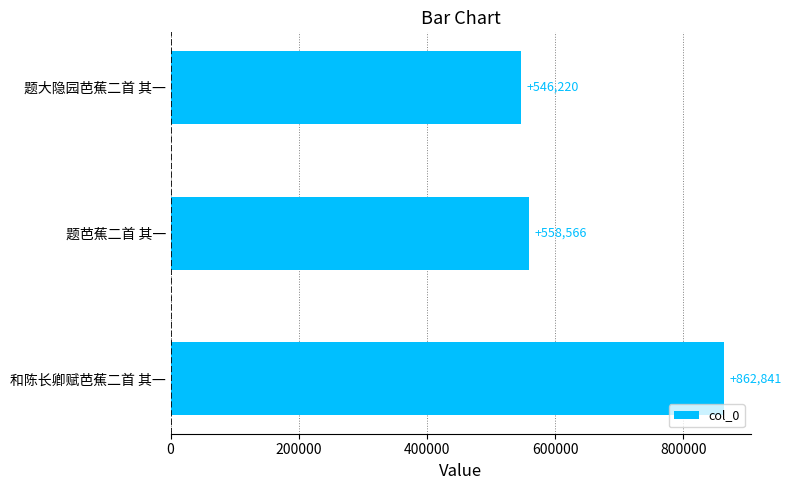

Rank the categories by value from lowest to highest.

题大隐园芭蕉二首 其一, 题芭蕉二首 其一, 和陈长卿赋芭蕉二首 其一